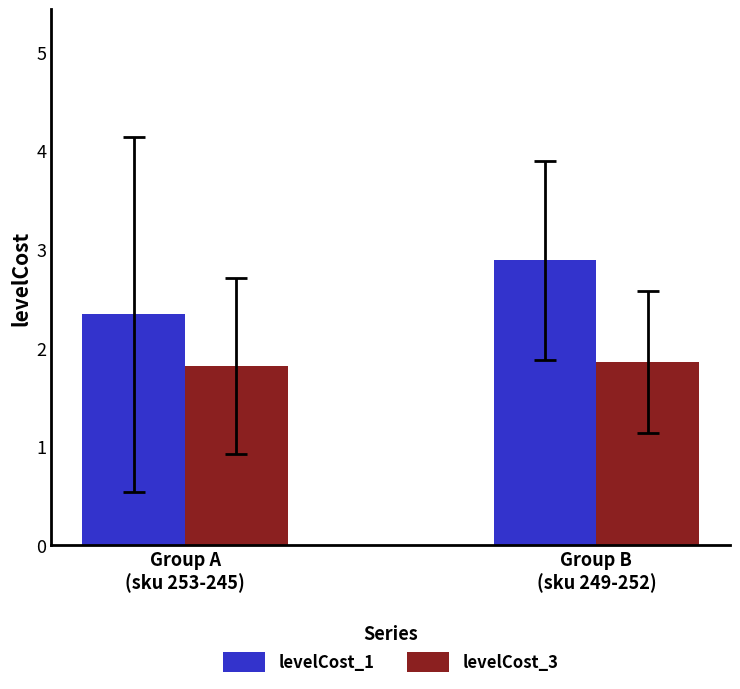

Rank the series at Group A
(sku 253-245) from highest to lowest value.

levelCost_1, levelCost_3